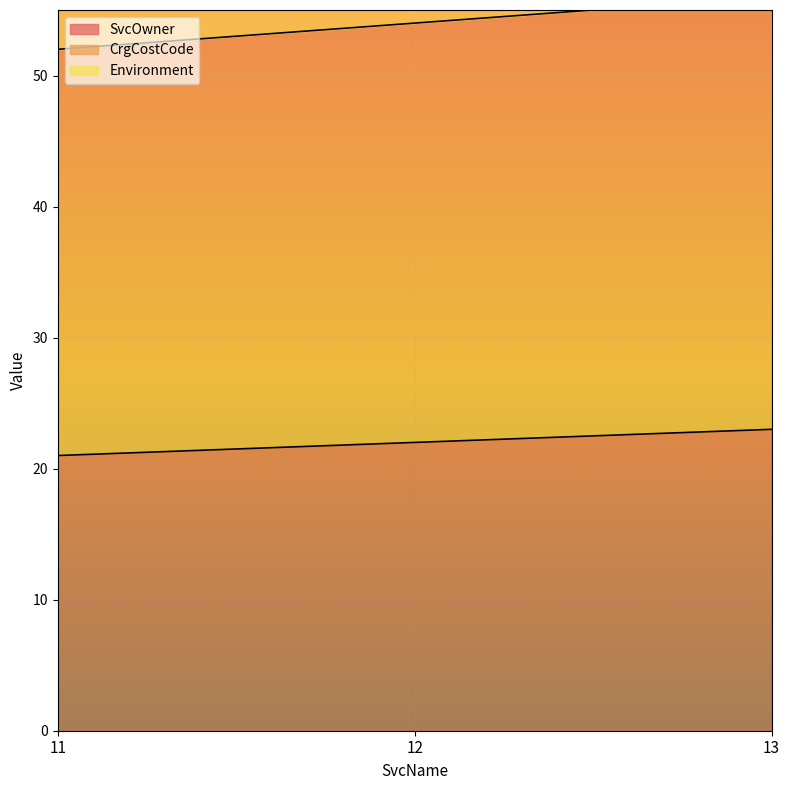

What is the sum of all CrgCostCode values?

162